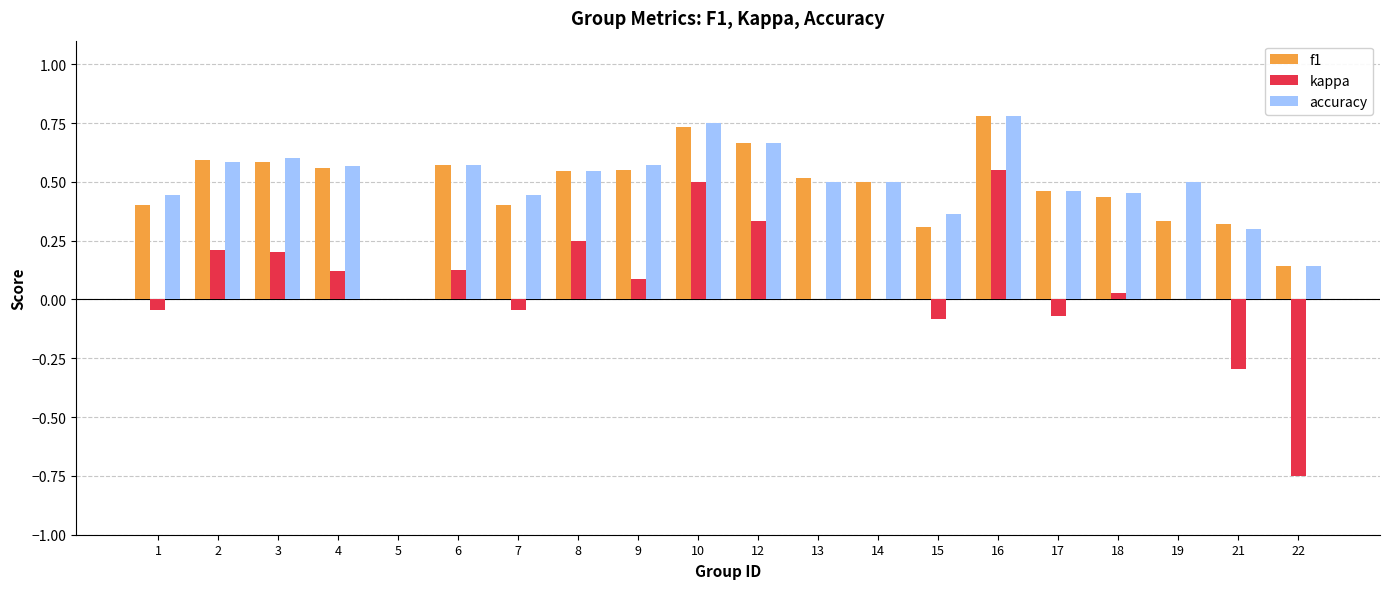

Which category has the highest value in the f1 series?

16